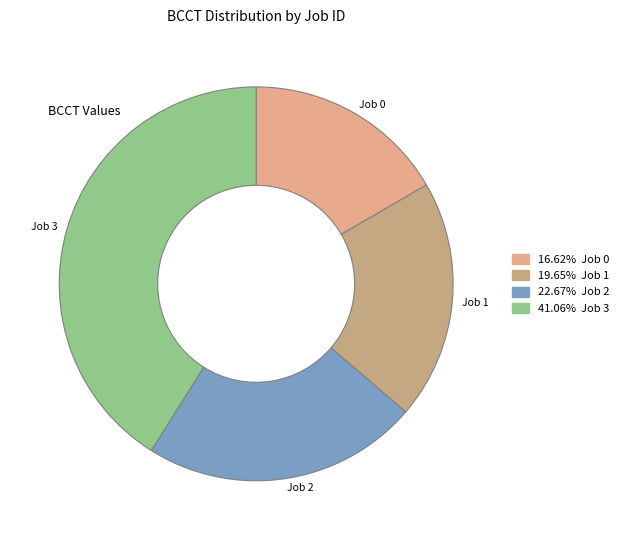

Which category has the smallest portion of the pie?

Job 0